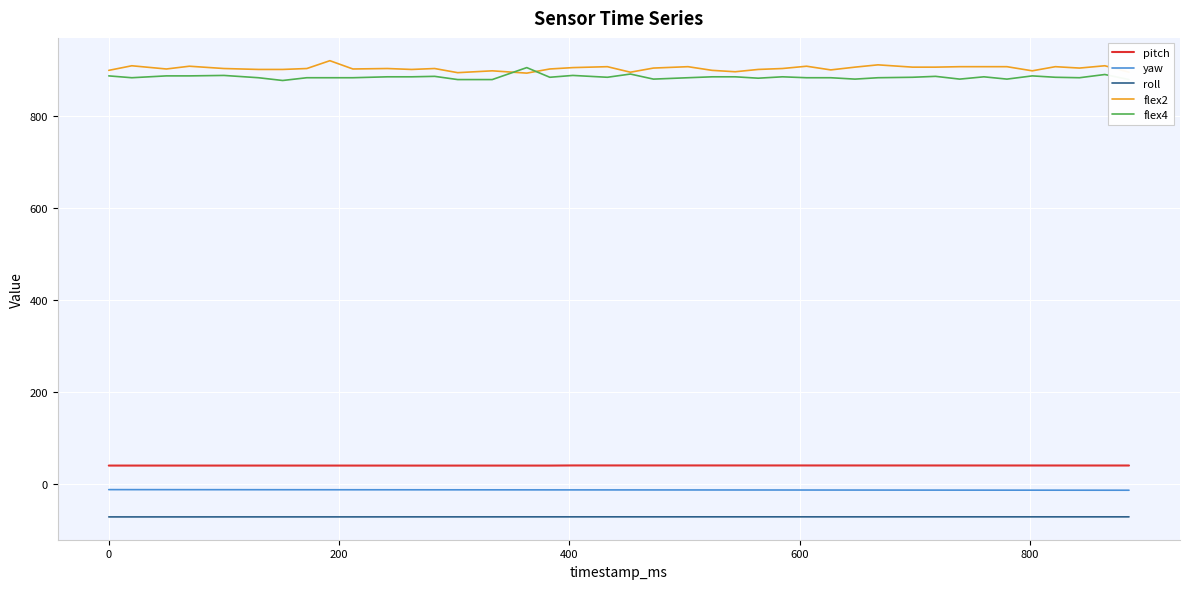

What is the smallest value displayed?

-71.1